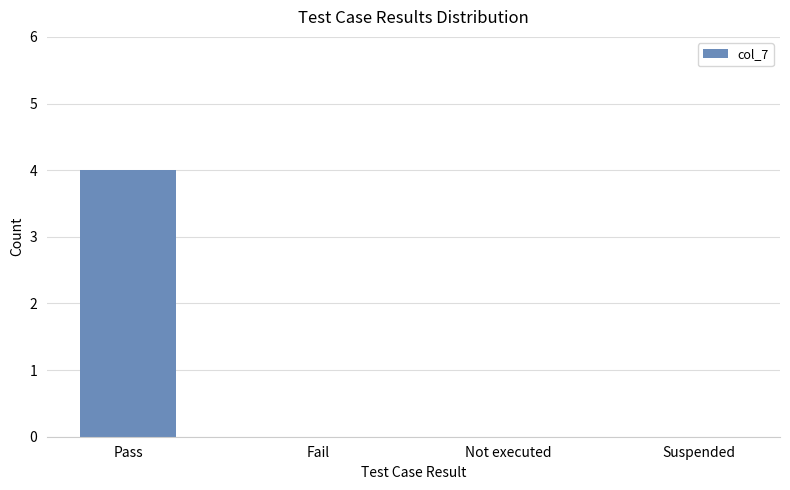

What is the change in value from Pass to Not executed?

-4